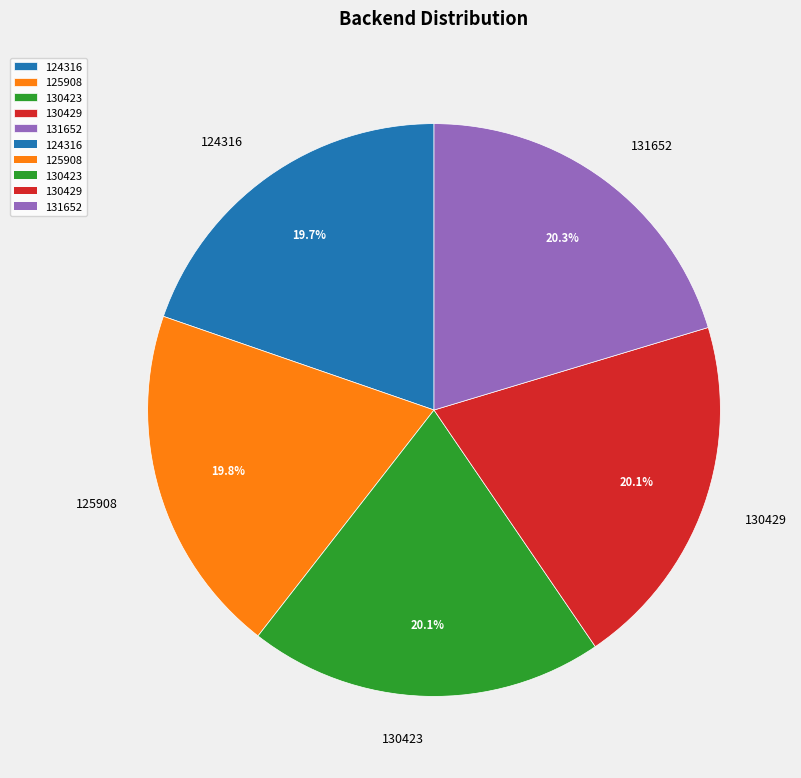

What percentage is the 131652 slice, to the nearest percent?

20%